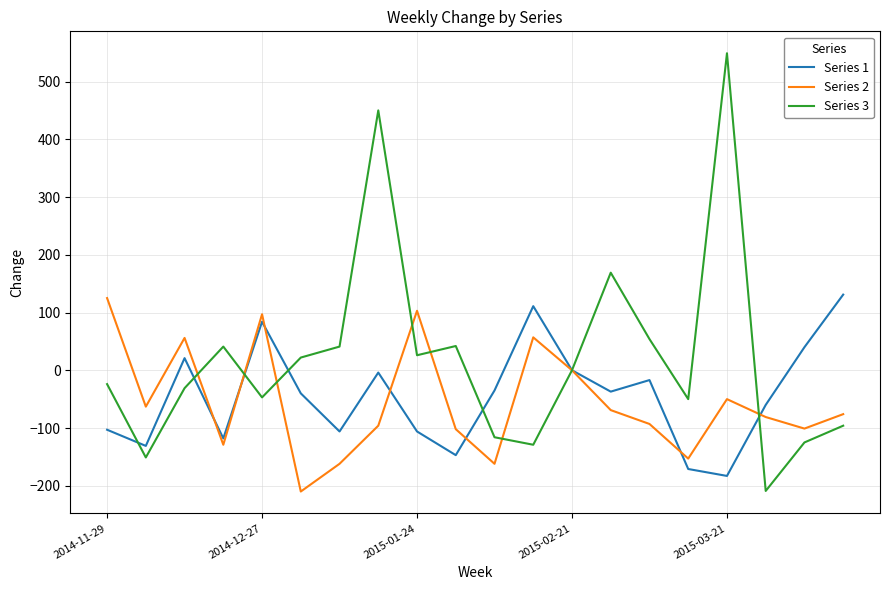

Which series has the largest range (max minus min)?

Series 3